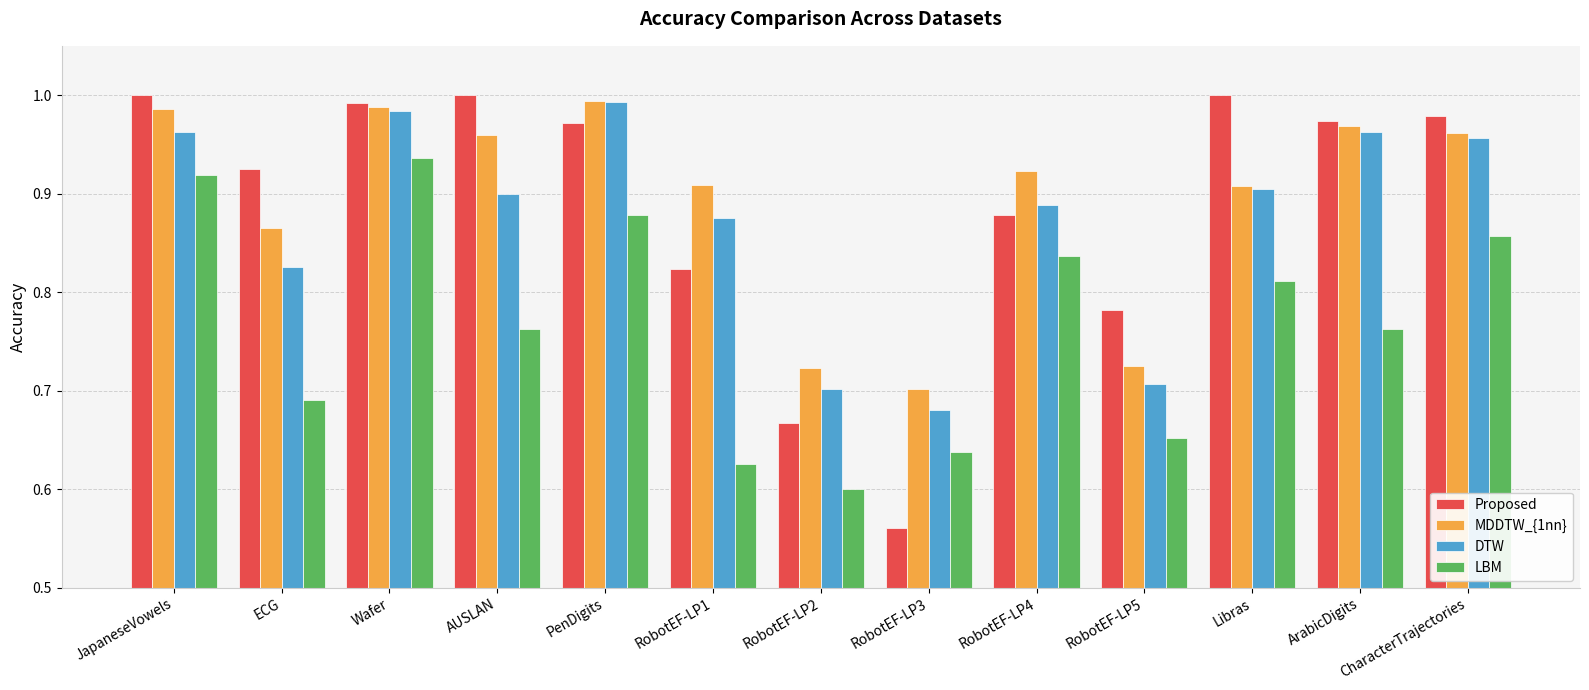

At which label is LBM closest to 0?

RobotEF-LP2